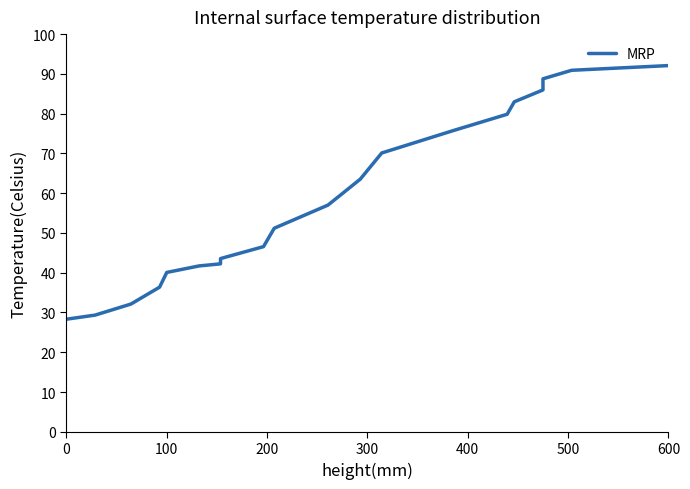

What is the average value?

58.9